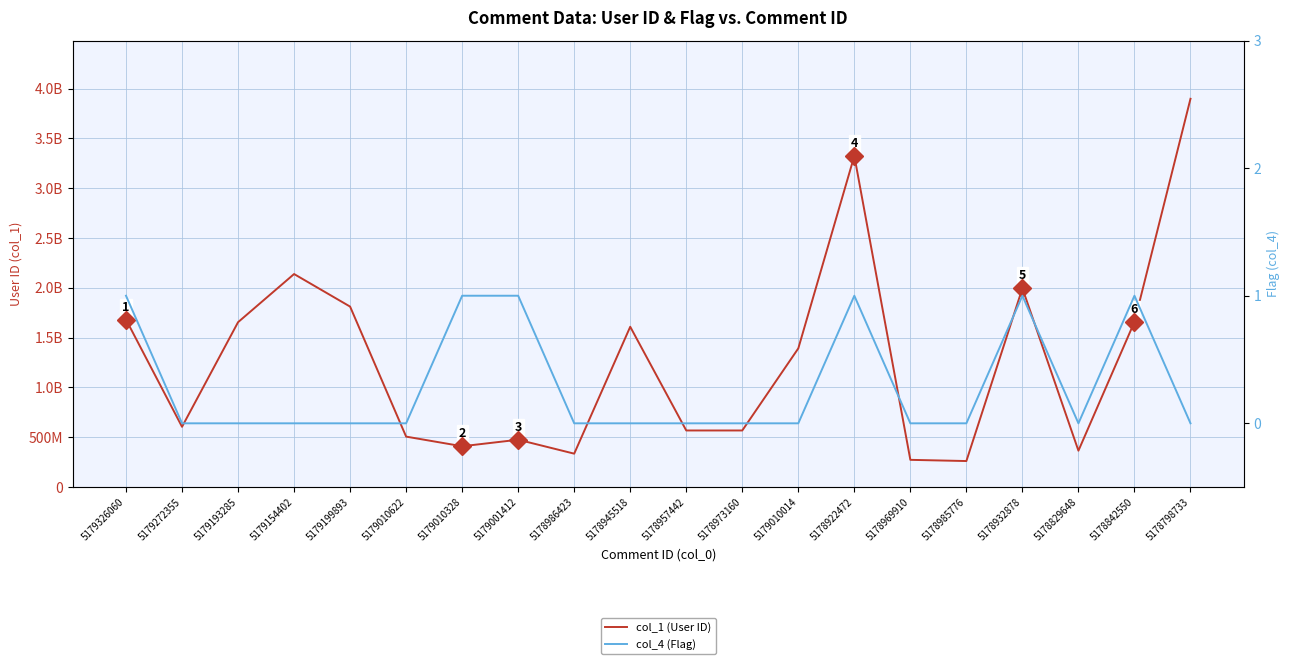

How many distinct data groups are displayed?

2